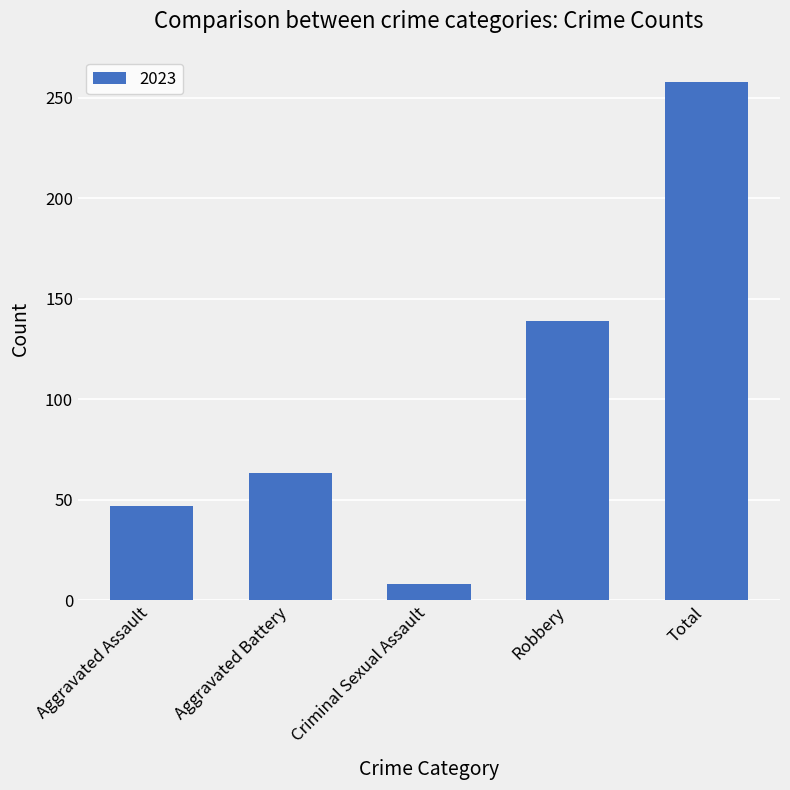

What is the sum of all values?

515